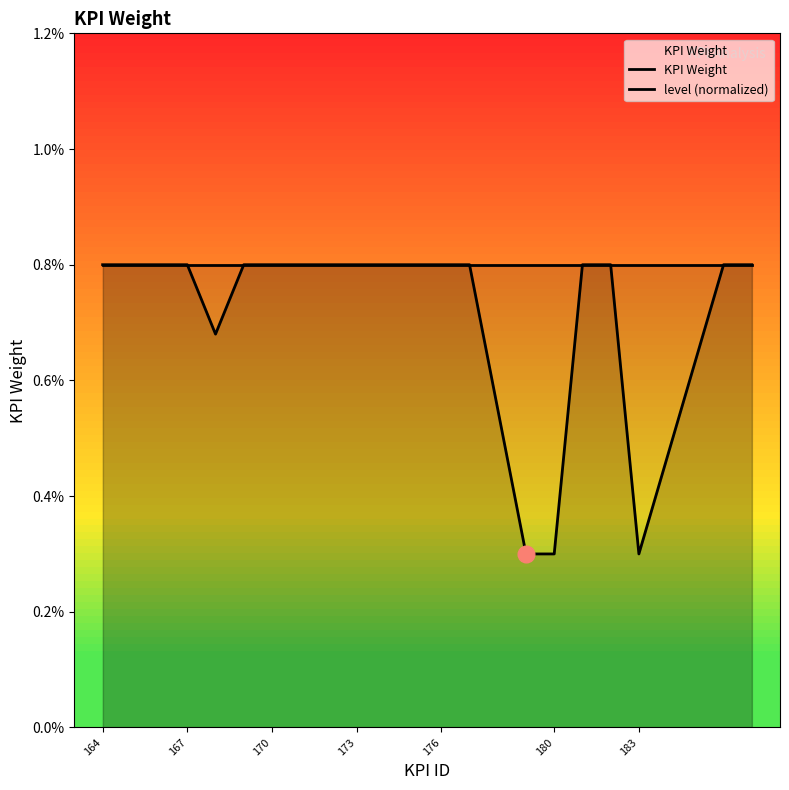

How many interior local valleys does the KPI Weight series have?

2